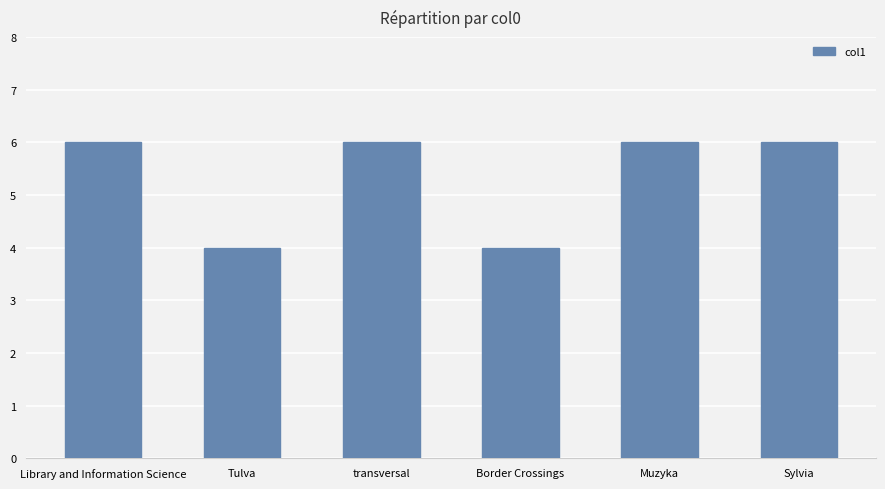

What is the change in value from Tulva to Sylvia?

+2